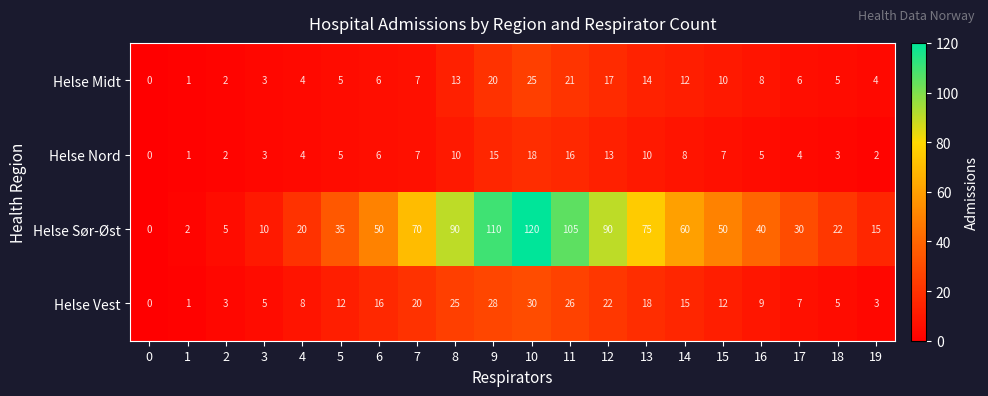

What is the approximate value of Helse Nord at 11, to the nearest 5?

15